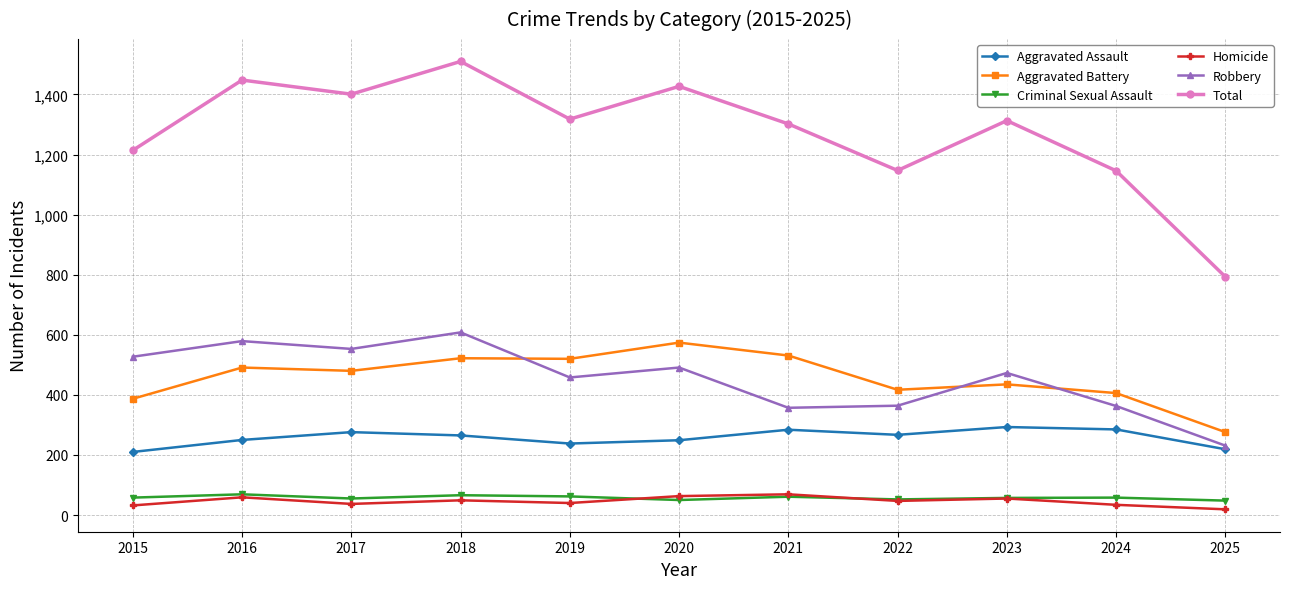

How many lines are shown in the chart?

6